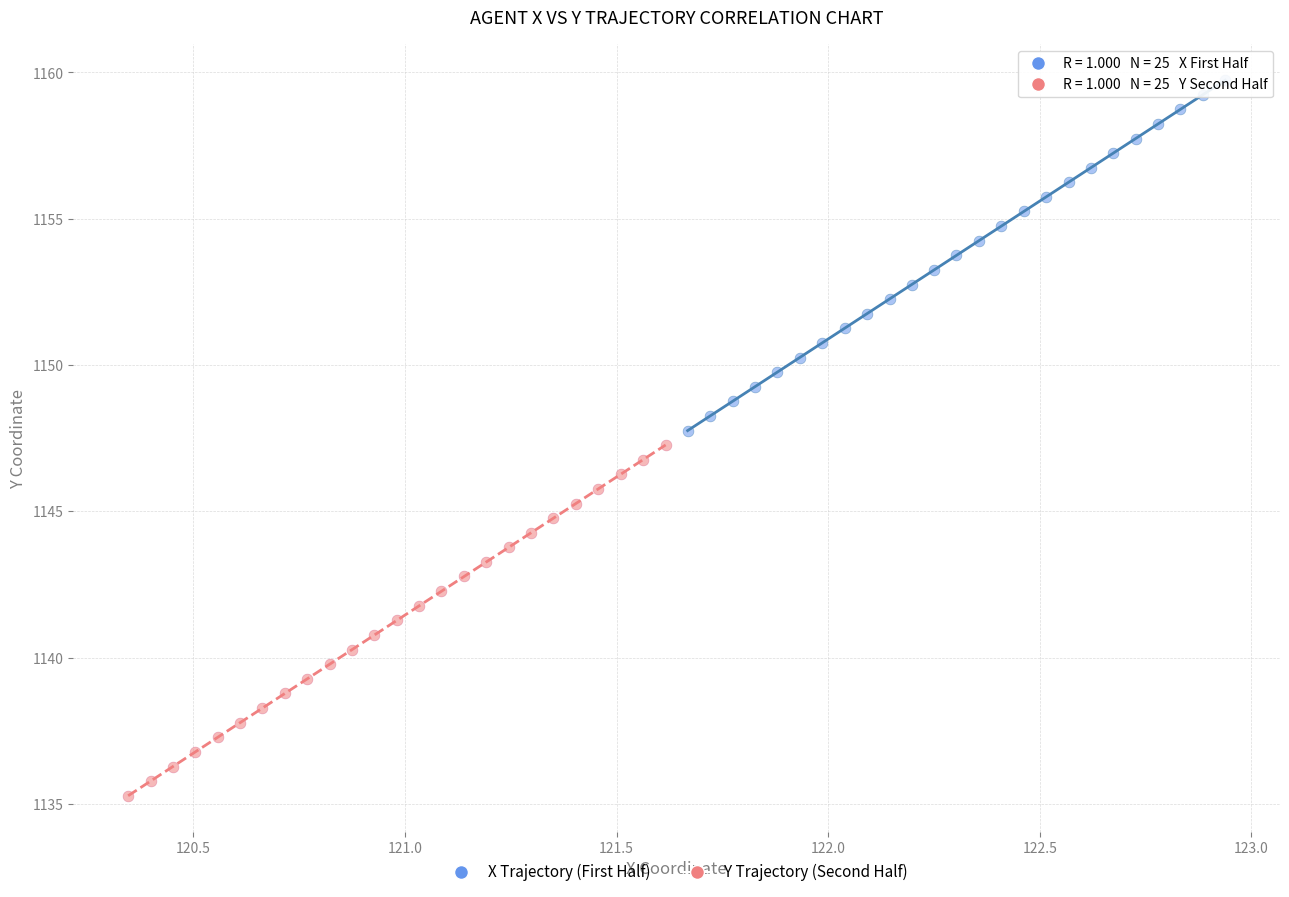

Which series contains the highest Y value?

X Trajectory (First Half)